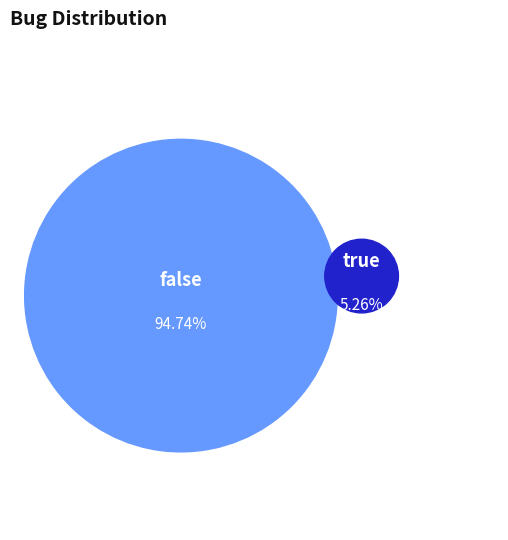

What percentage is NOT represented by false?

5.3%